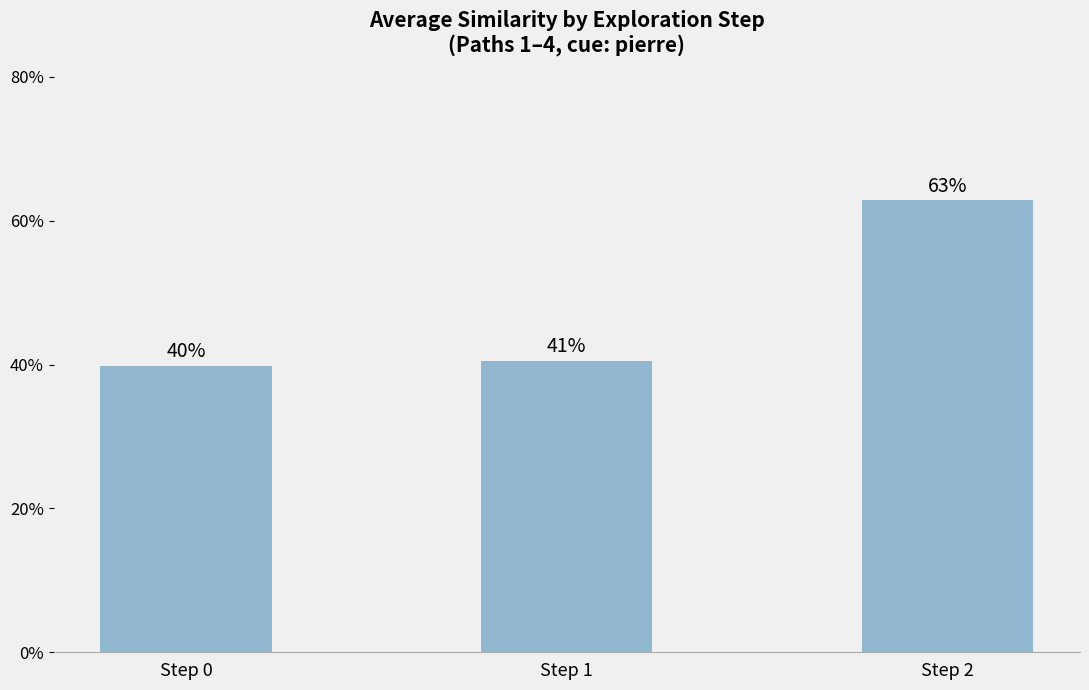

What is the change in value from Step 1 to Step 2?

+0.2